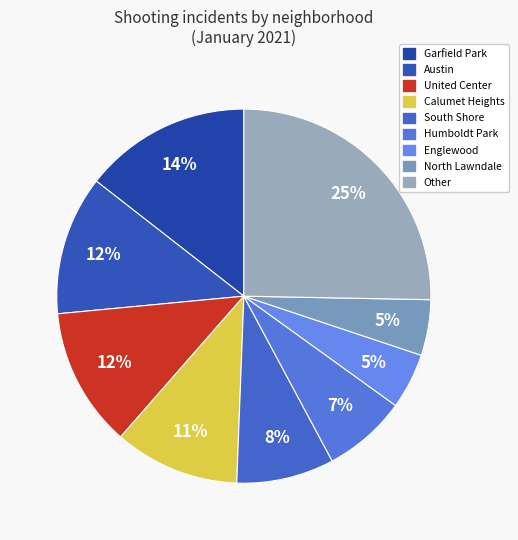

To the nearest percent, what is the difference between the largest and smallest slice percentages?

20%